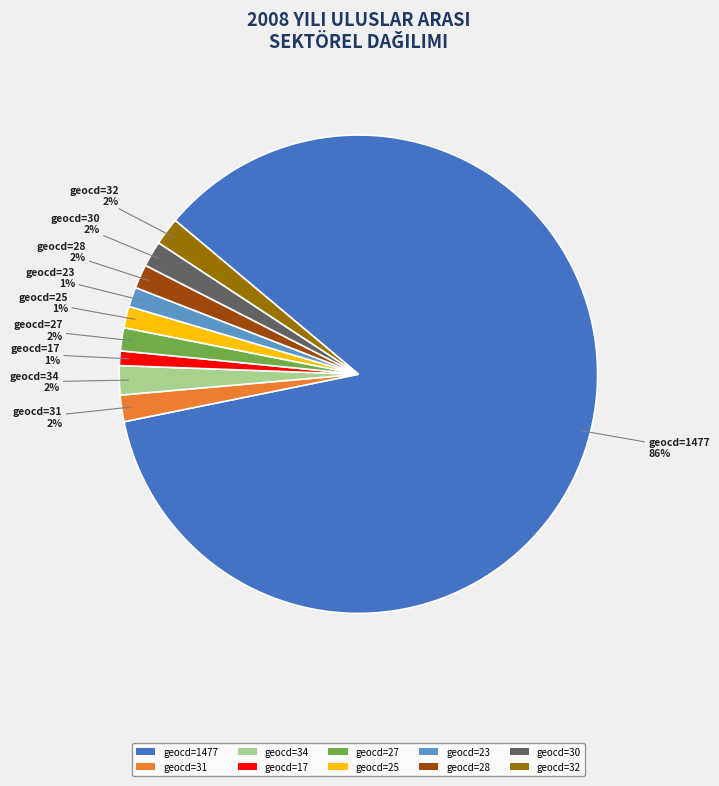

To the nearest percent, what is the average slice percentage?

10%